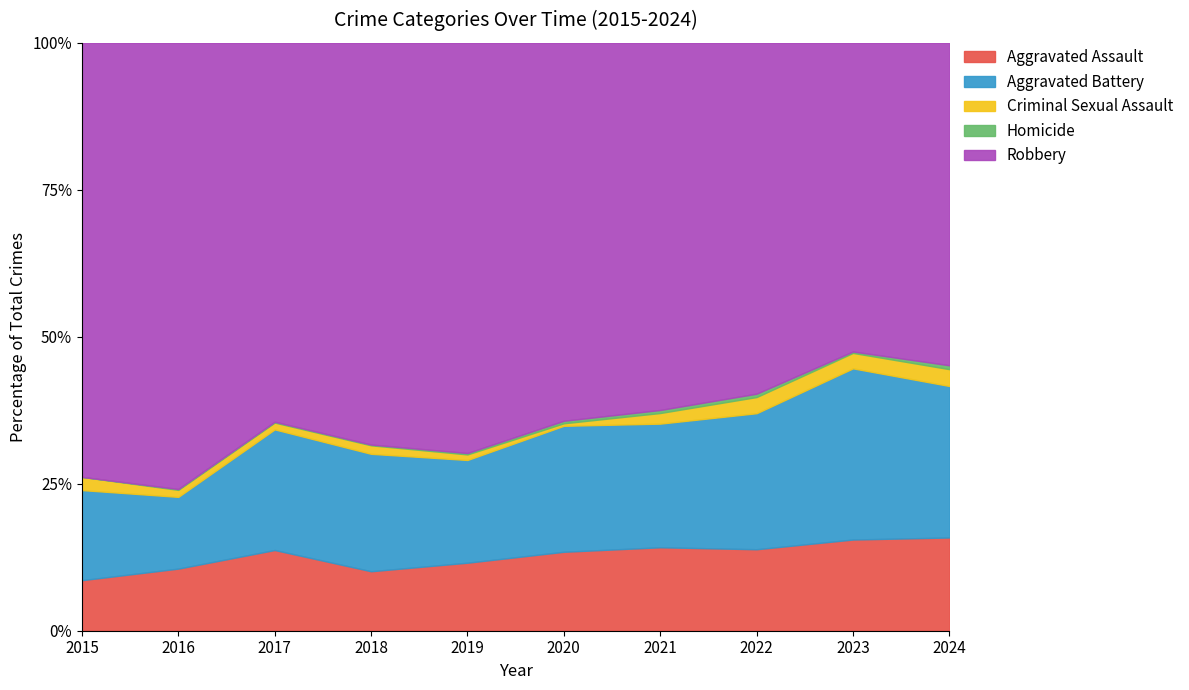

Which series has the largest total across all categories?

Robbery